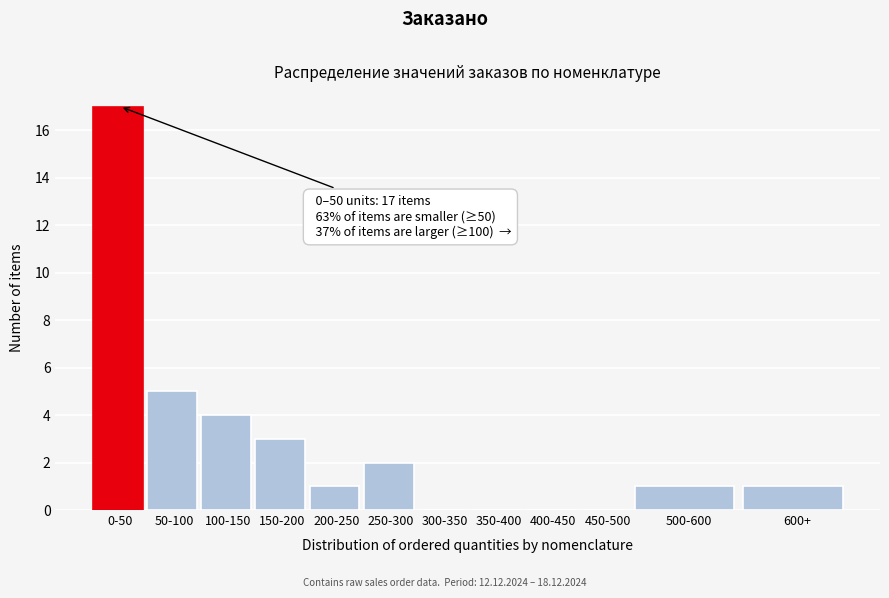

Reading right to left, transcribe all the data shown in this chart.

600+=1	500-600=1	450-500=0	400-450=0	350-400=0	300-350=0	250-300=2	200-250=1	150-200=3	100-150=4	50-100=5	0-50=17